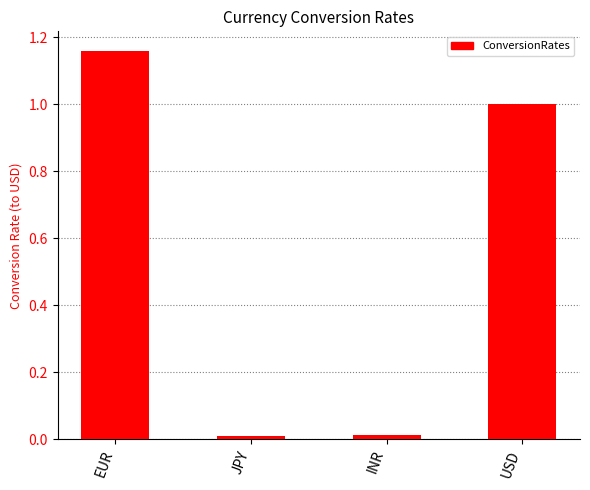

Is it true that the value at USD is 0.6?

False